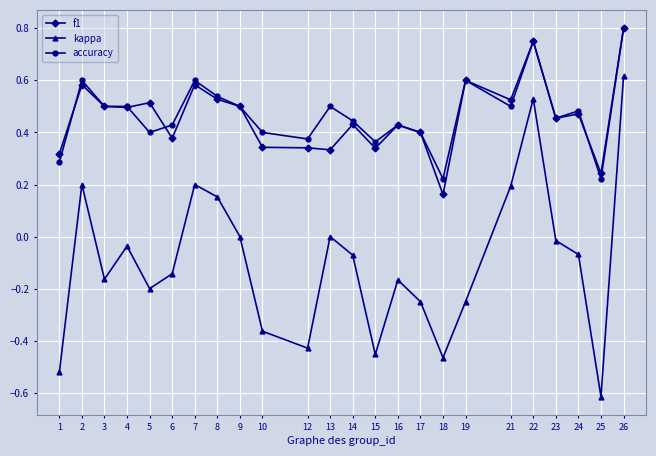

How many interior local valleys does the kappa series have?

6